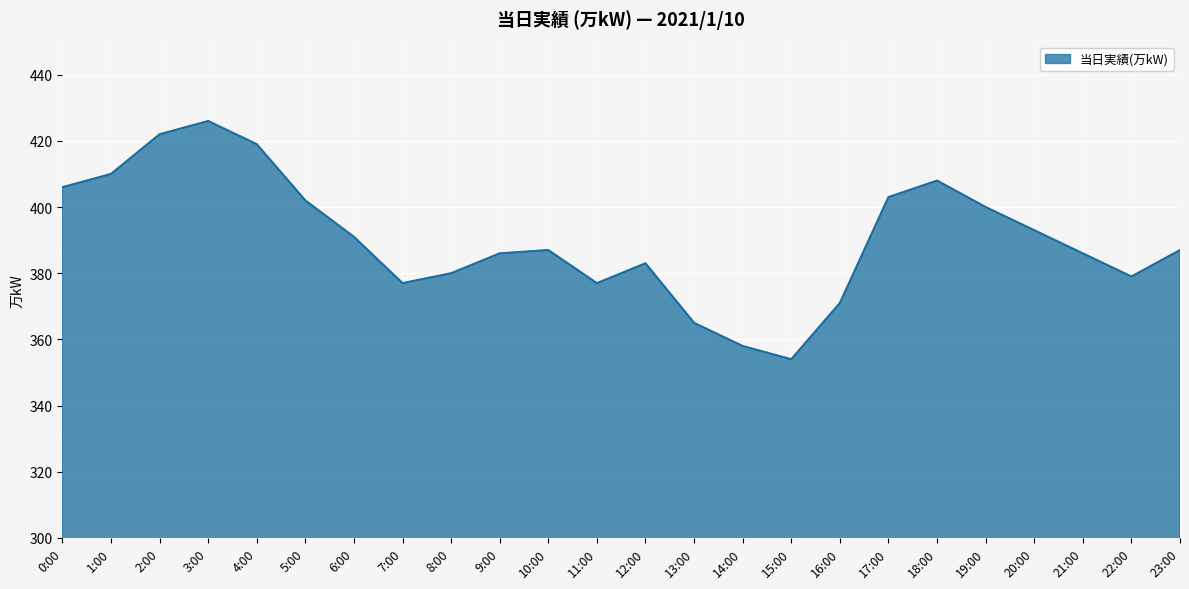

Where is the data nearest to the value 390?

6:00